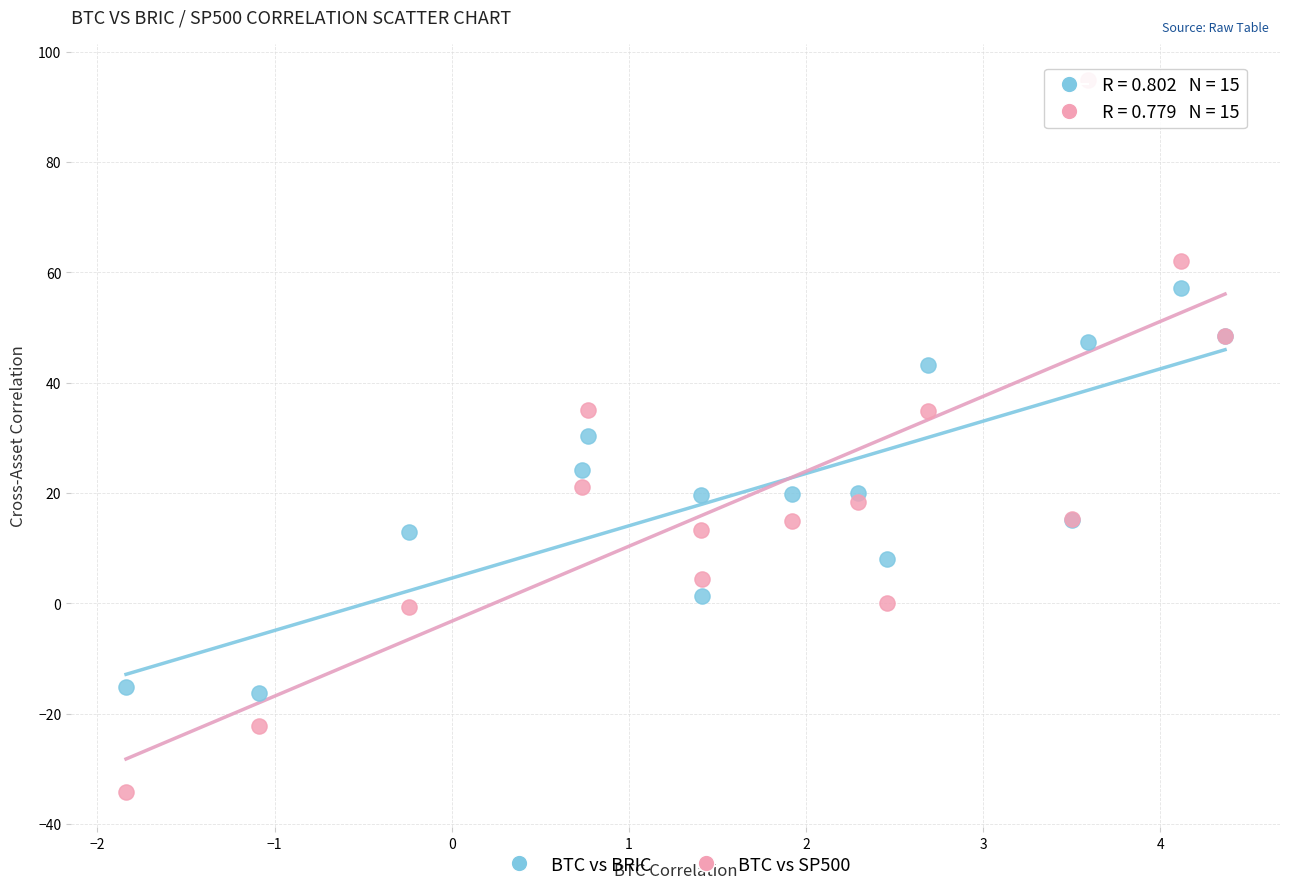

Which series has the widest spread of Y values?

BTC vs SP500